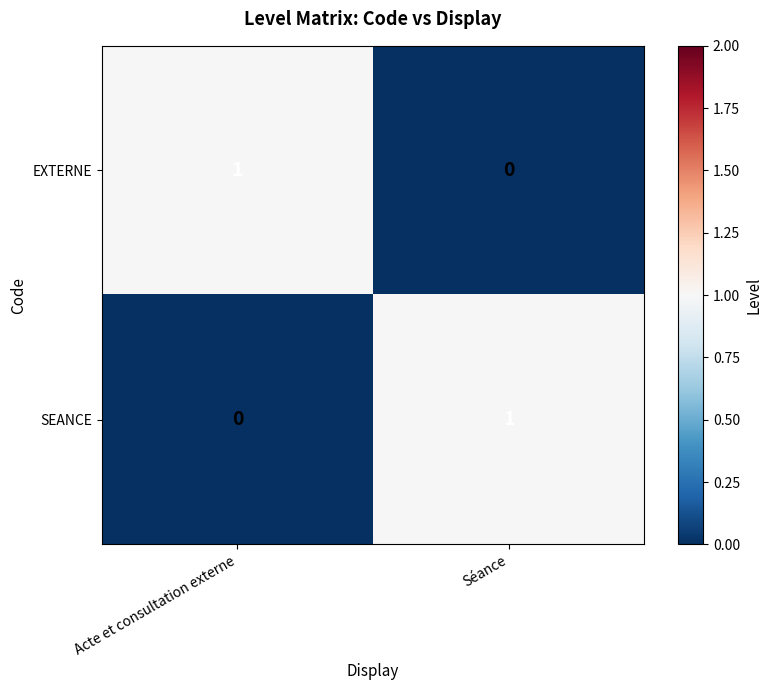

The SEANCE series shows 0 at Acte et consultation externe. True or false?

True